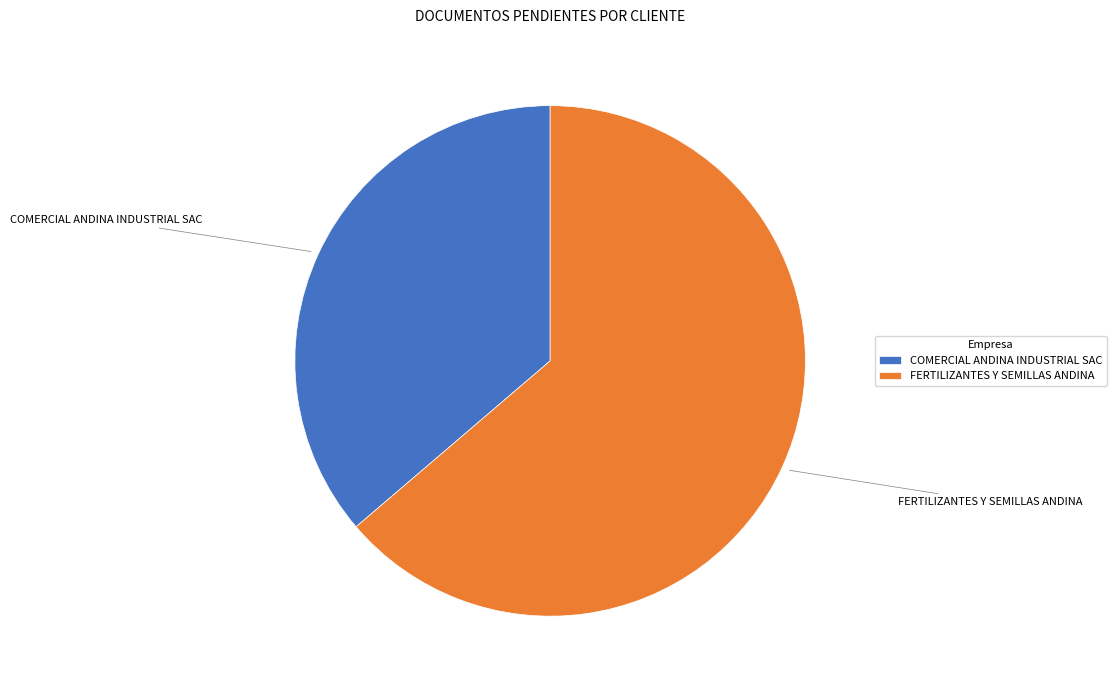

What is the ratio of the value at FERTILIZANTES Y SEMILLAS ANDINA to the value at COMERCIAL ANDINA INDUSTRIAL SAC?

1.8